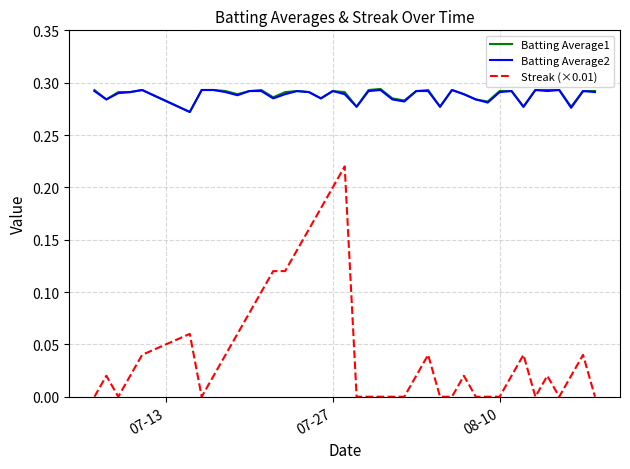

Which series has the largest range (max minus min)?

Streak (×0.01)